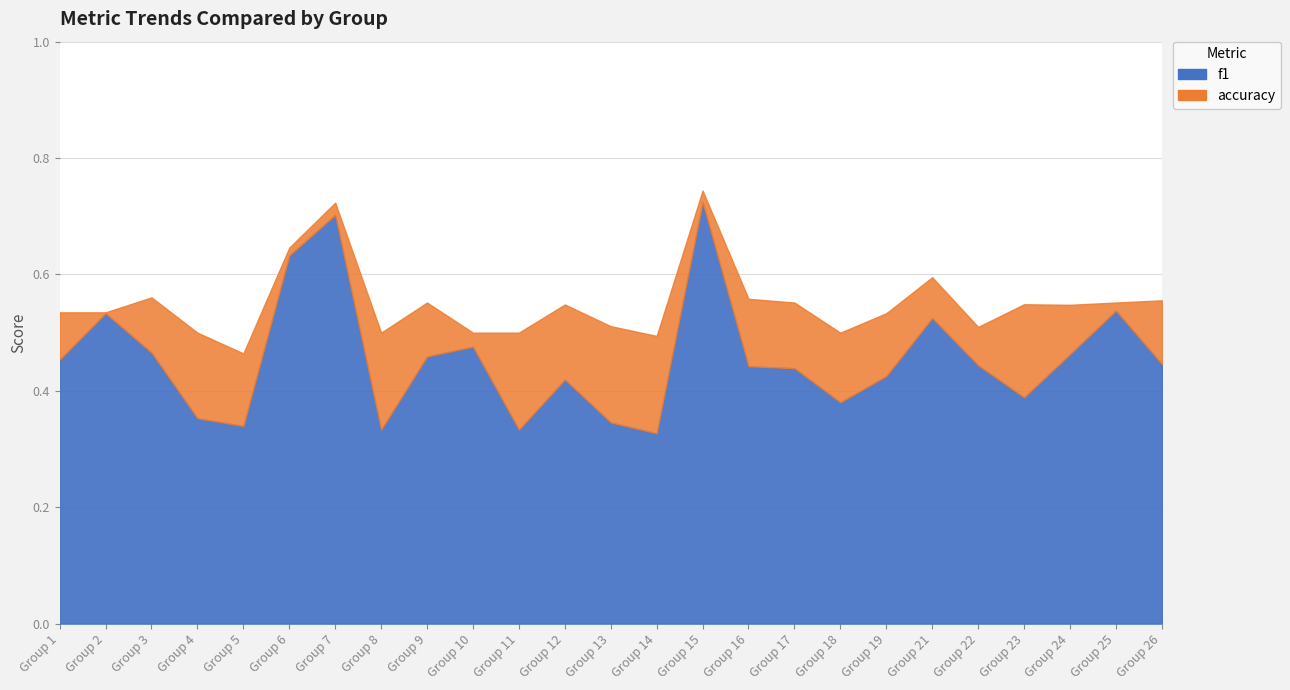

Is the value of f1 at 13 greater than the value of accuracy at 13?

No